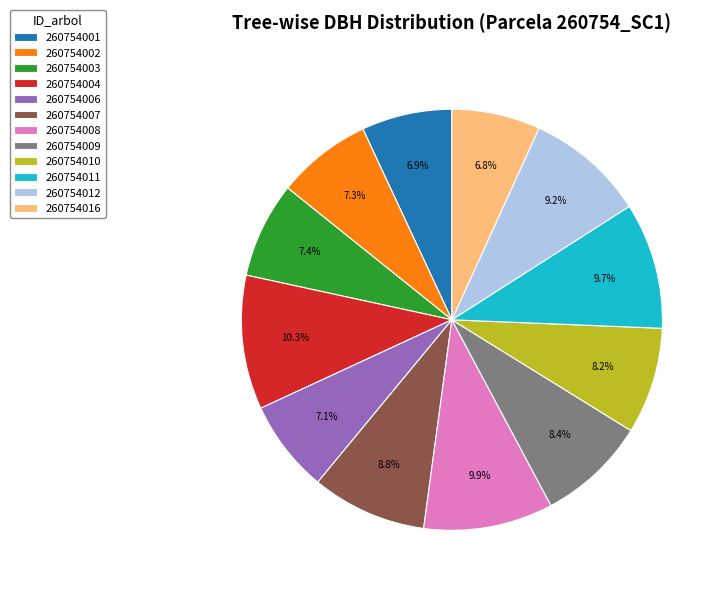

Count the number of slices in the pie.

12